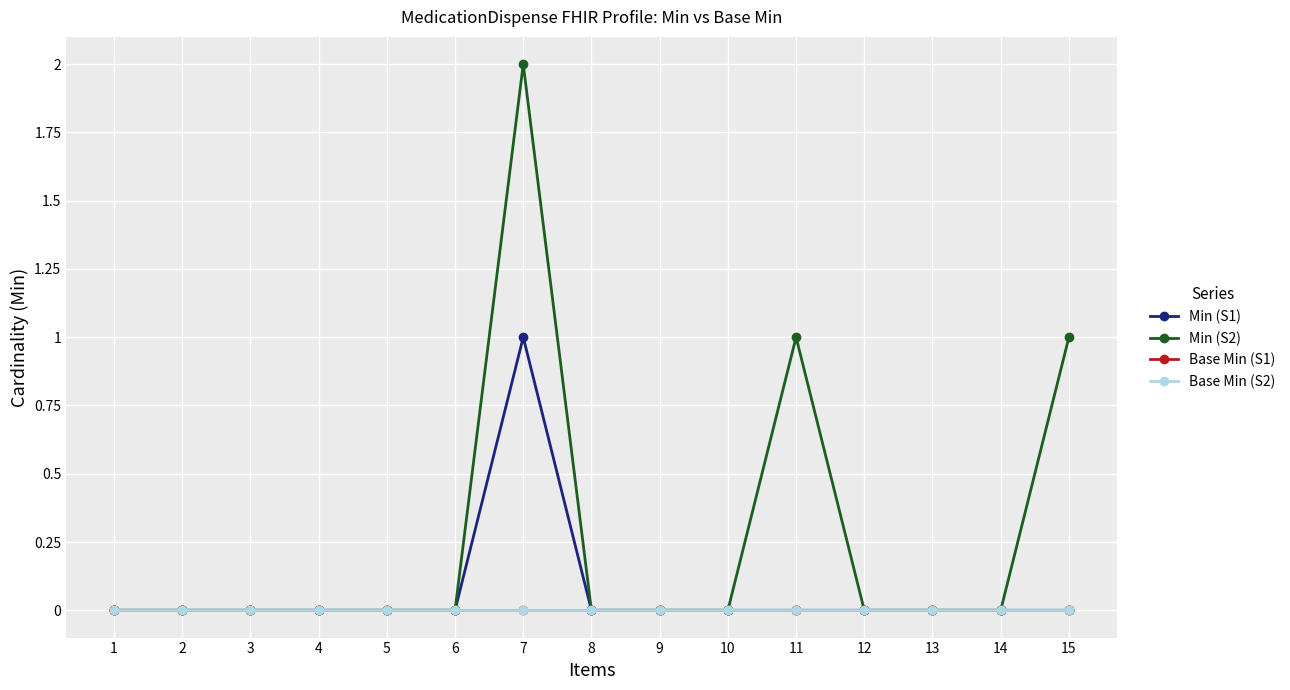

True or false: Min (S2) has more than 2 points higher than both neighbors.

False